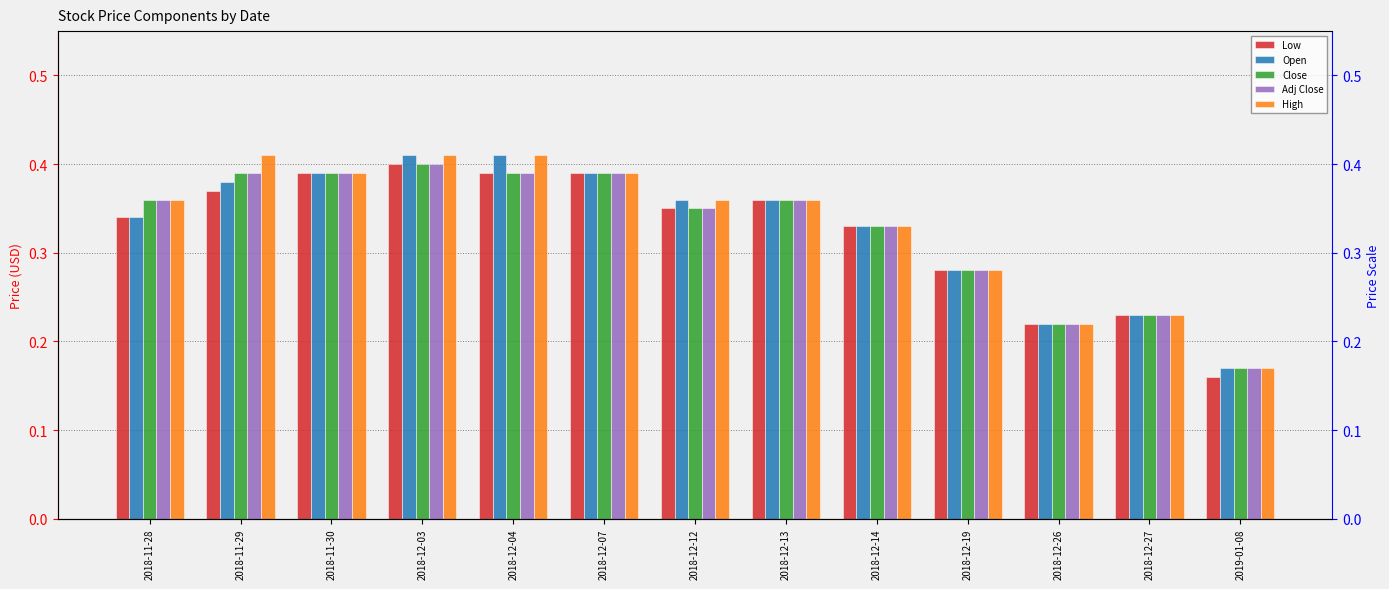

How many bars are there in each group?

5